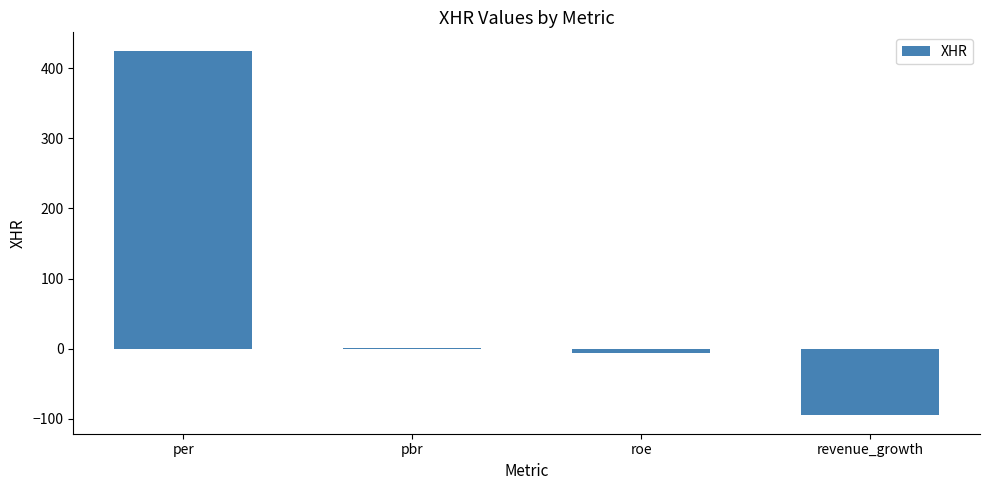

What is the greatest value displayed?

425.0